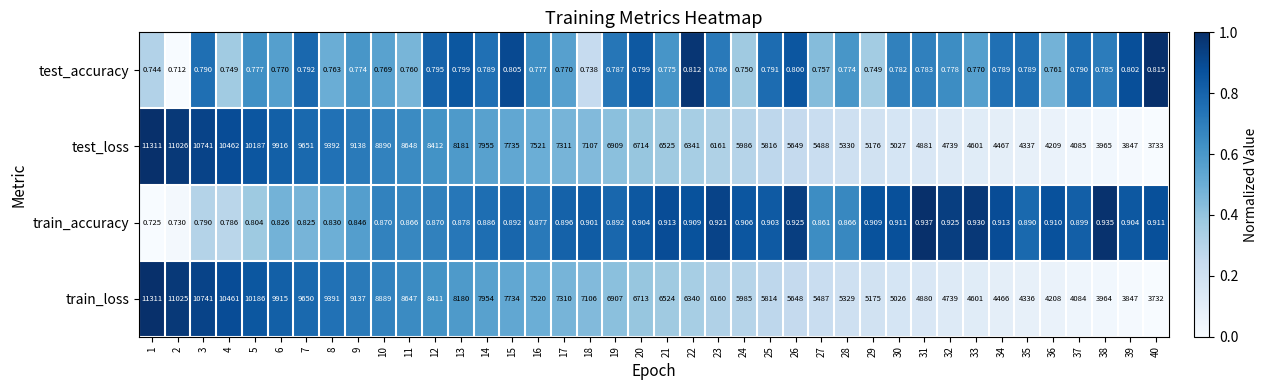

Is the value of test_loss at 38 greater than the value of test_accuracy at 34?

Yes